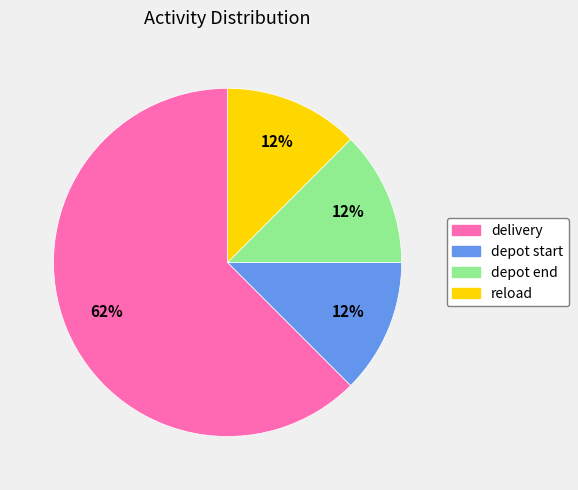

To the nearest percent, what is the average slice percentage?

25%